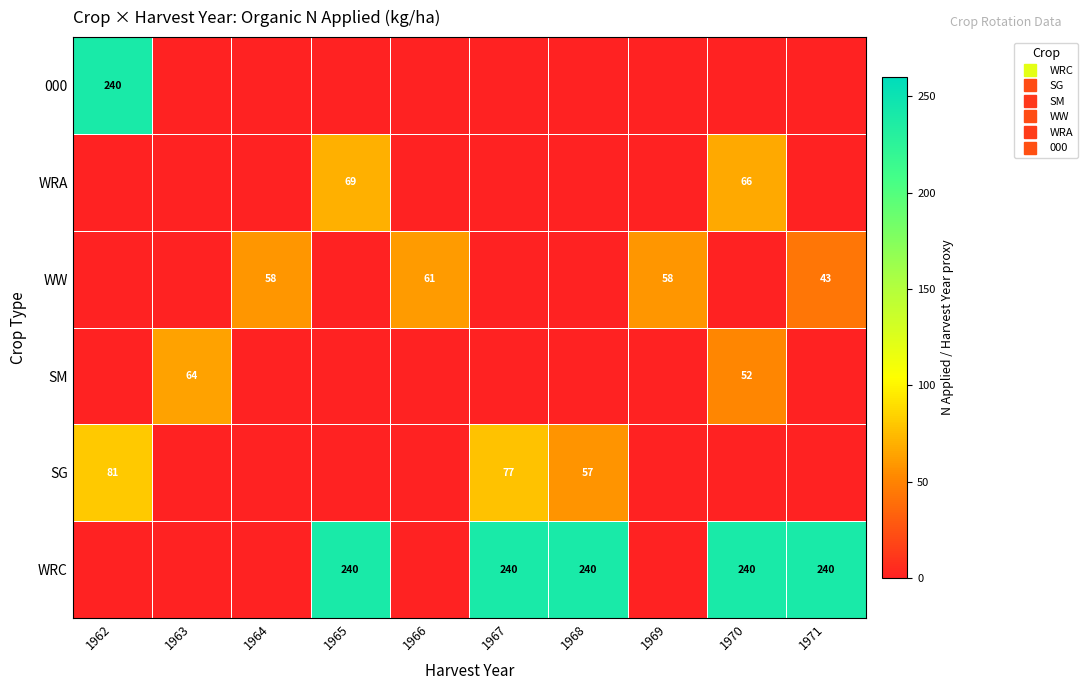

Rank the categories by 000 value from highest to lowest.

1962, 1963, 1964, 1965, 1966, 1967, 1968, 1969, 1970, 1971